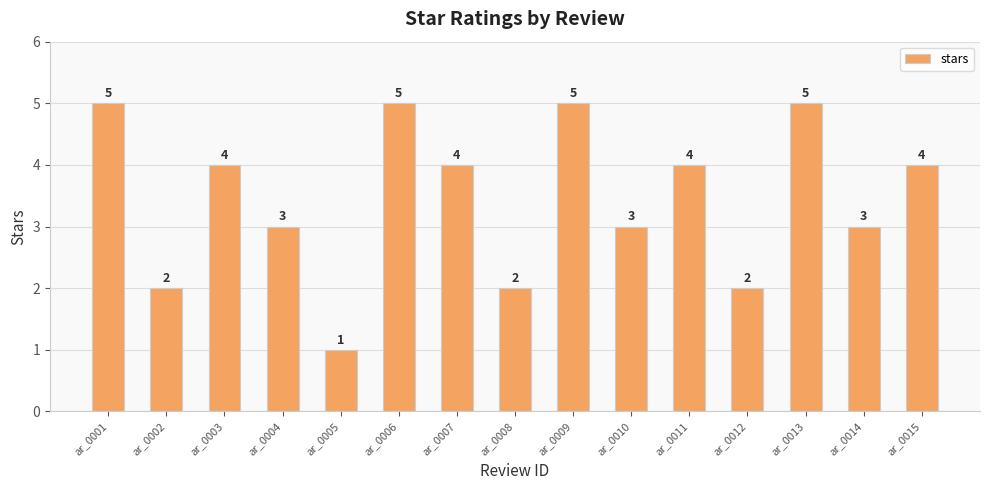

Does the chart contain stacked bars?

No